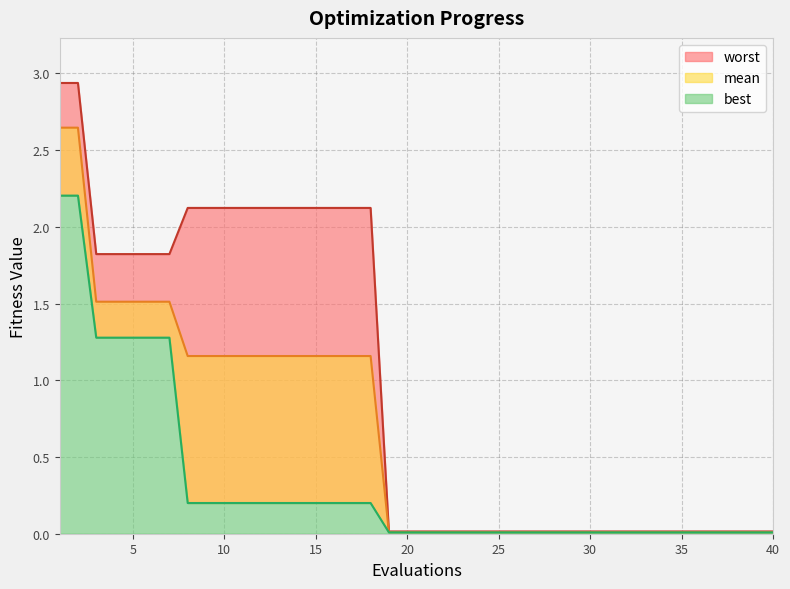

What is the spread (max minus min) of values at 10?

1.9